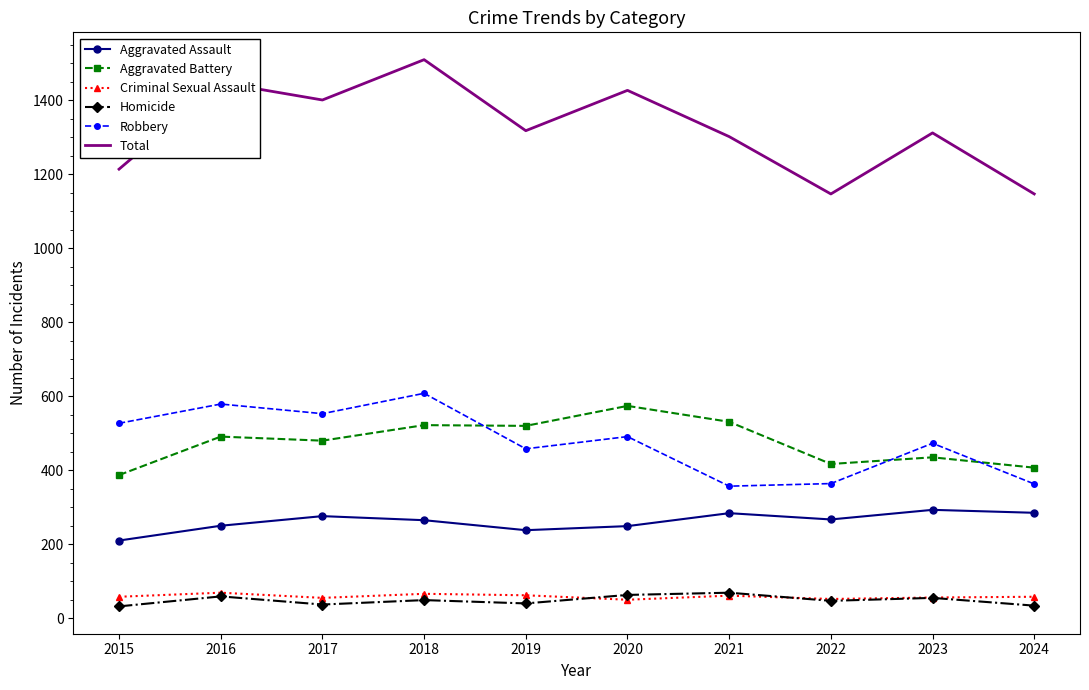

True or false: Criminal Sexual Assault and Robbery intersect in this chart.

False